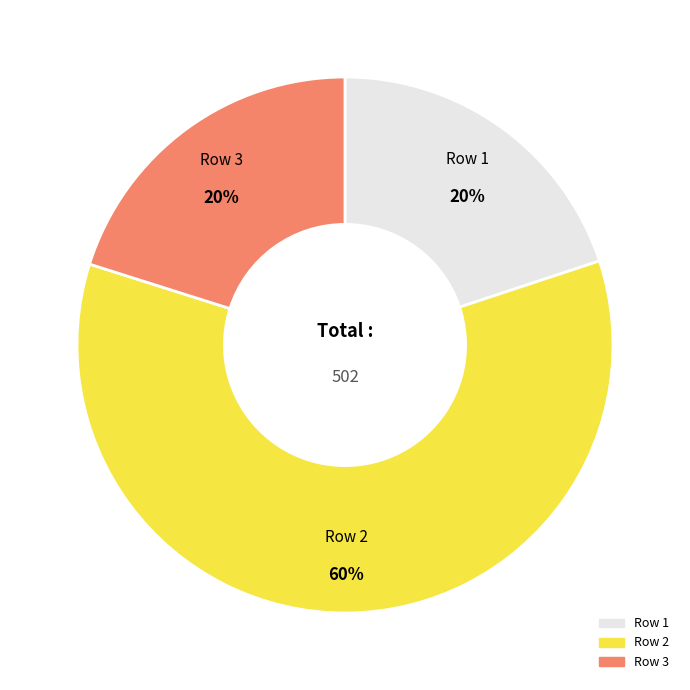

To the nearest percent, what is the difference between the largest and smallest slice percentages?

40%